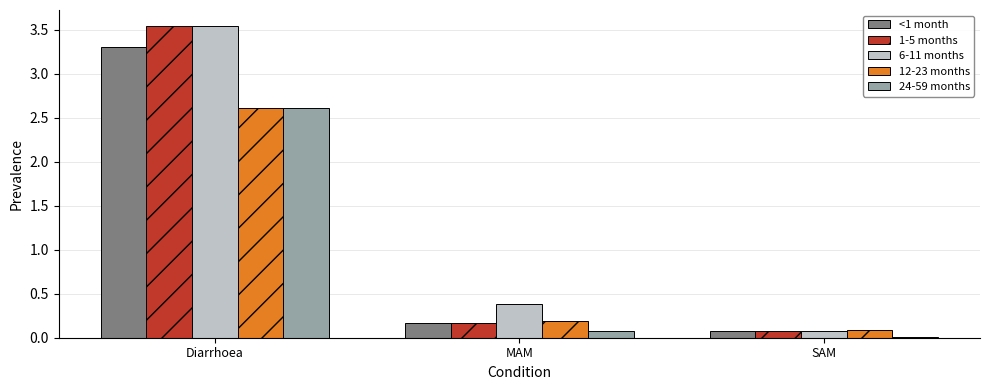

At how many categories does at least one series exceed 1?

1